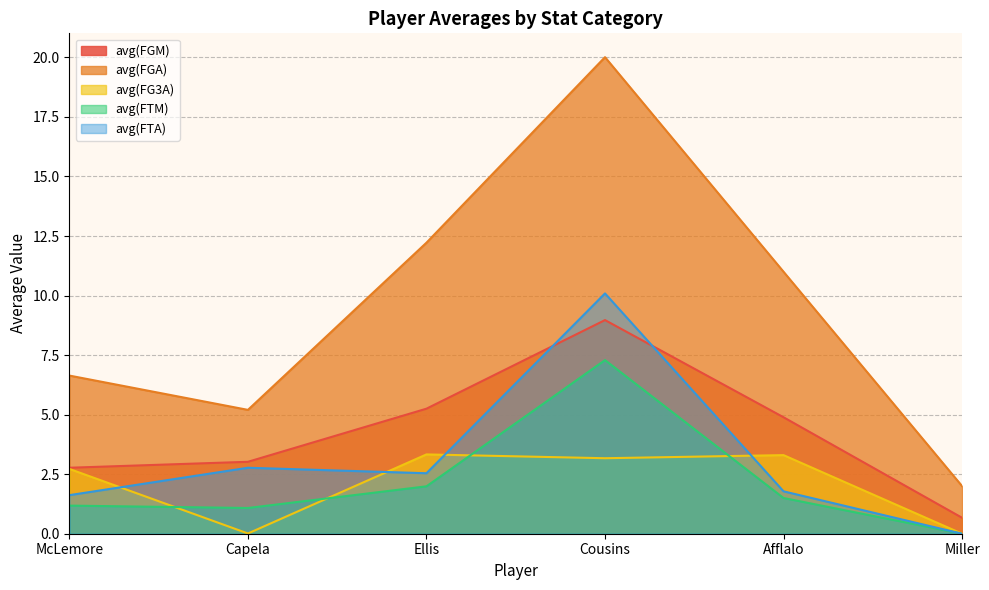

What is the highest value of the avg(FTA) series?

10.1